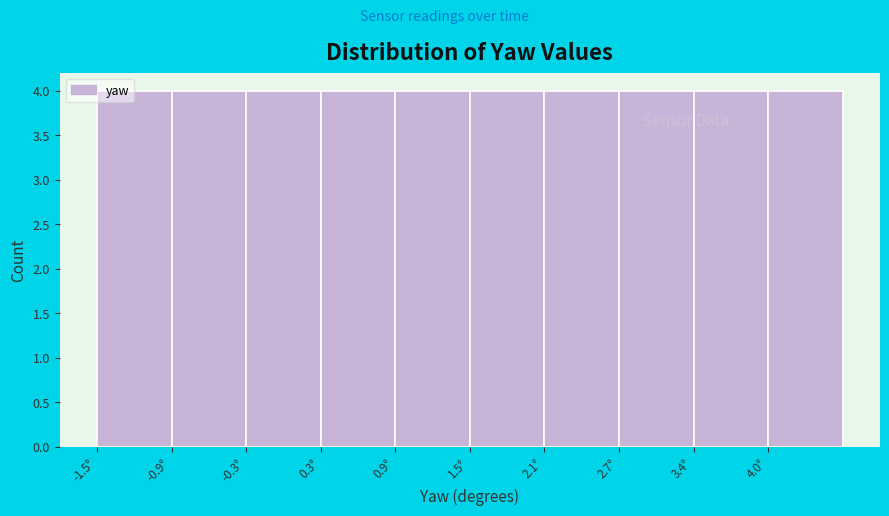

Reading left to right, list every bar in this chart as the range it spans on the x-axis followed by its height. Neither the bar edges nor the heights are printed on the chart, so give them approximately, as read against the axes.

-1.53 to -0.92: 4
-0.92 to -0.31: 4
-0.31 to 0.30: 4
0.30 to 0.91: 4
0.91 to 1.52: 4
1.52 to 2.13: 4
2.13 to 2.74: 4
2.74 to 3.35: 4
3.35 to 3.96: 4
3.96 to 4.57: 4